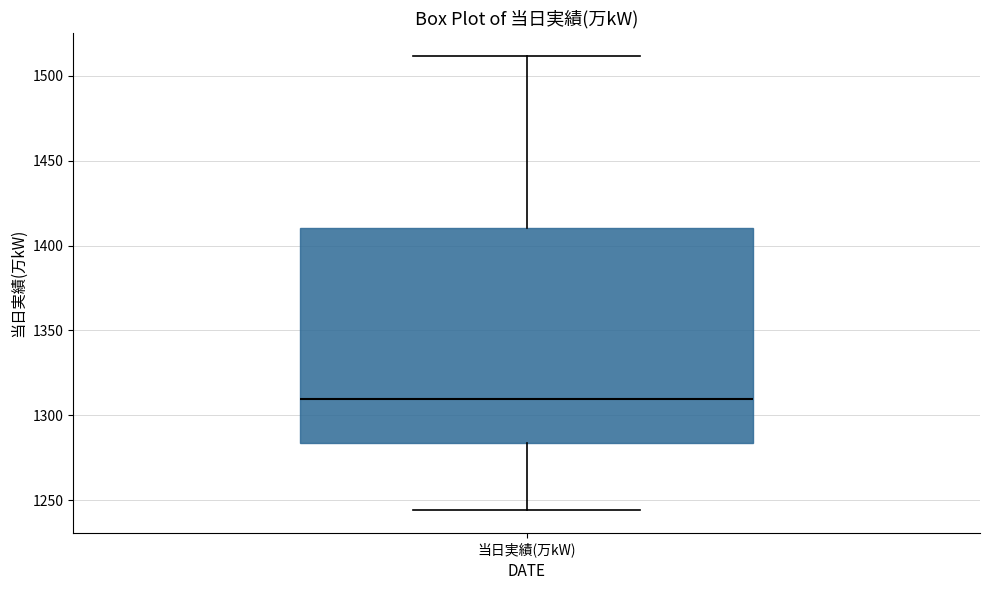

Where does the lower whisker of the box for 当日実績(万kW) end on the y-axis? The values are not printed on the chart, so give them approximately, as read against the axis.

1245